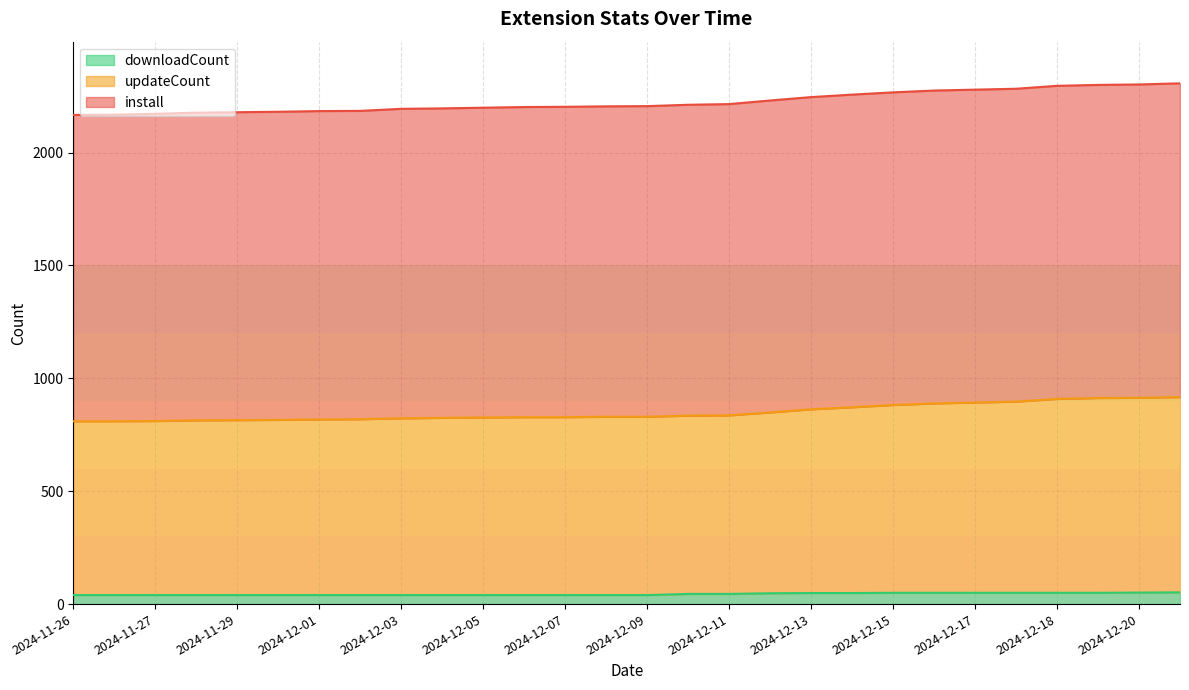

What are all the series names shown in the legend?

downloadCount, updateCount, install